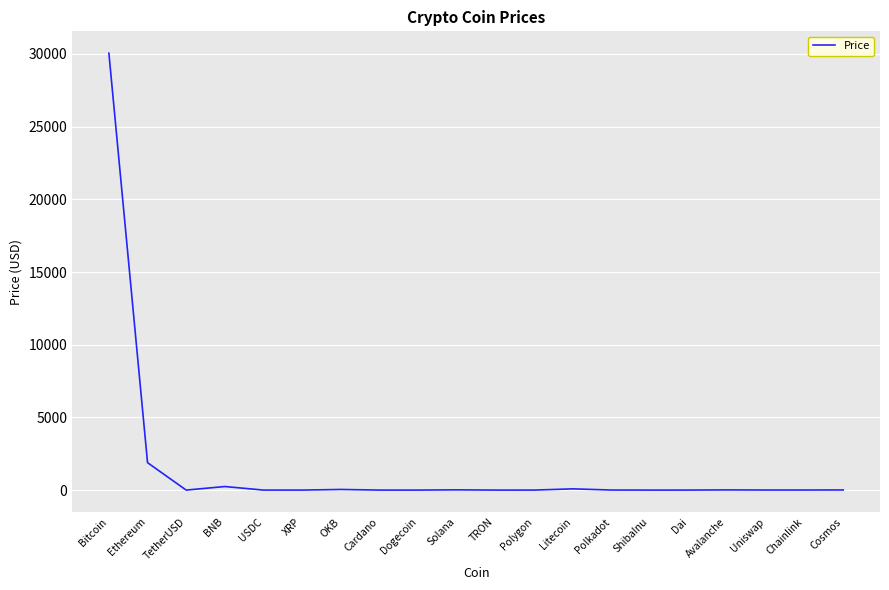

Is it true that the value at Dai is 1.0?

True